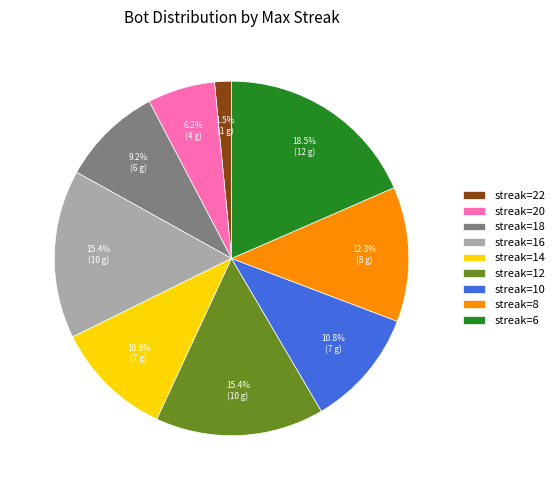

How much of the chart is everything except streak=18?

90.8%